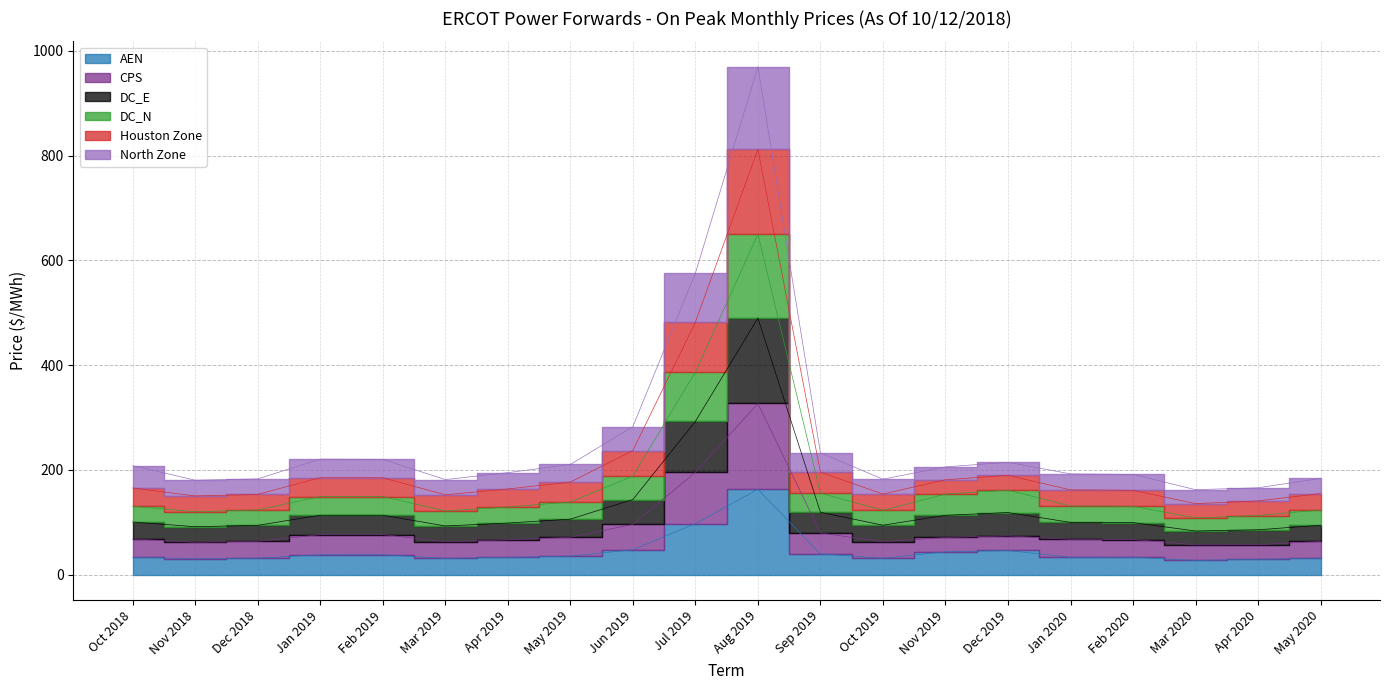

True or false: DC_N and DC_E cross at least once.

False